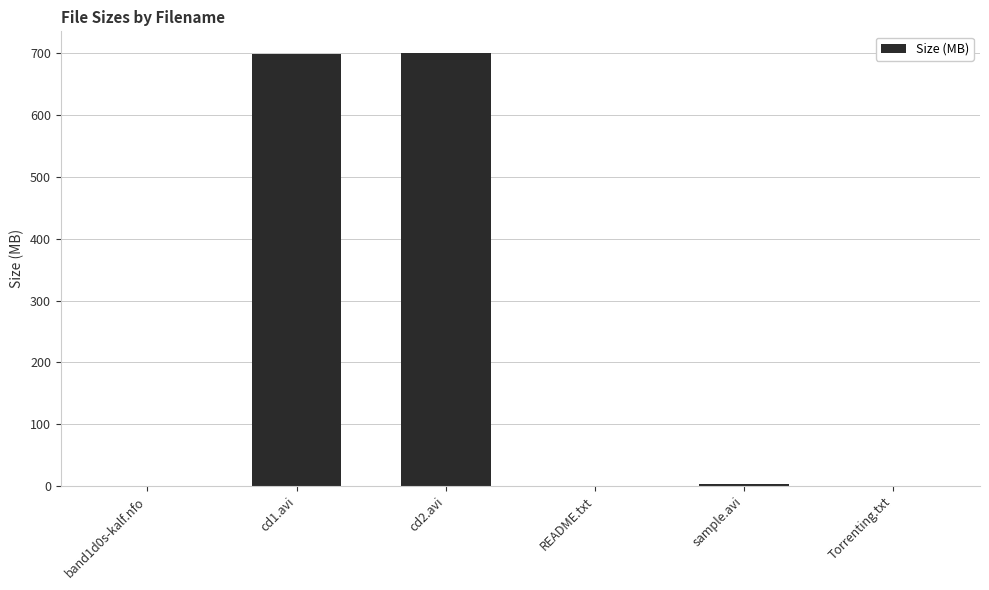

What is the sum of all values?

1402.8